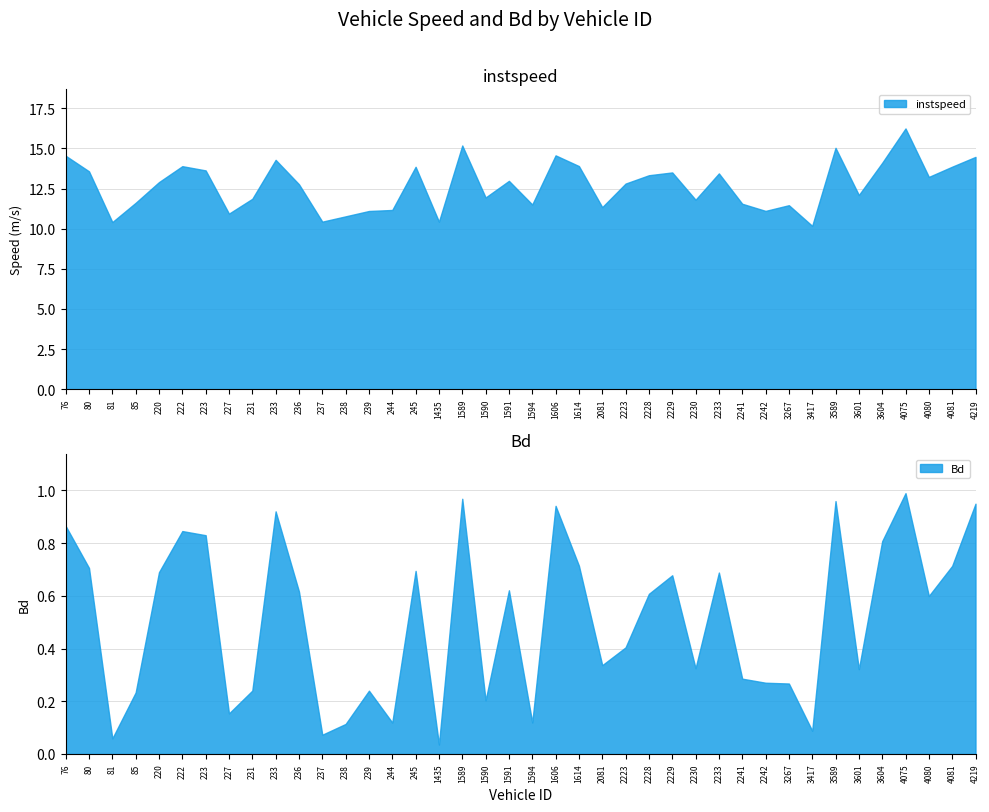

What is the minimum value for instspeed?

10.2